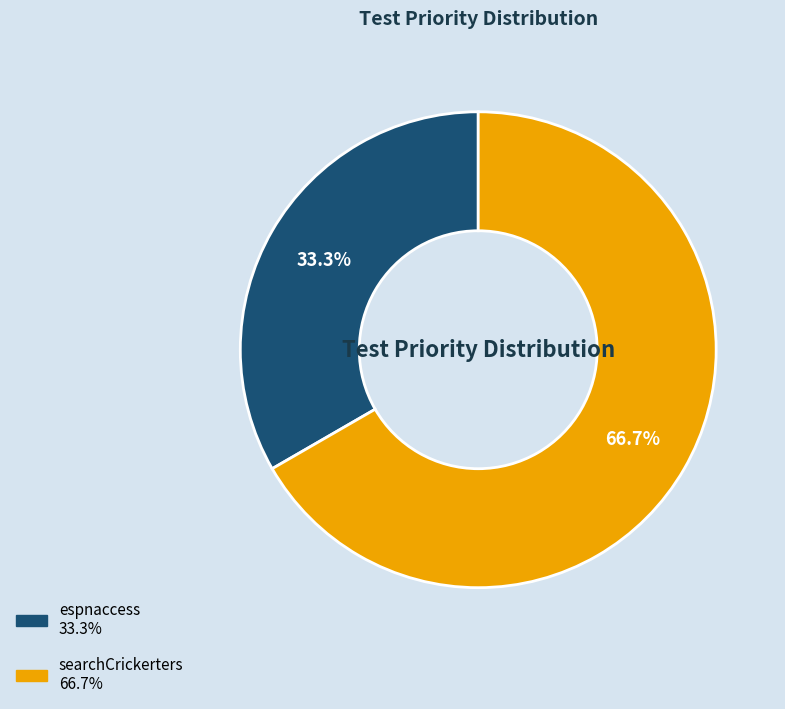

Which category has the biggest portion of the pie?

searchCrickerters